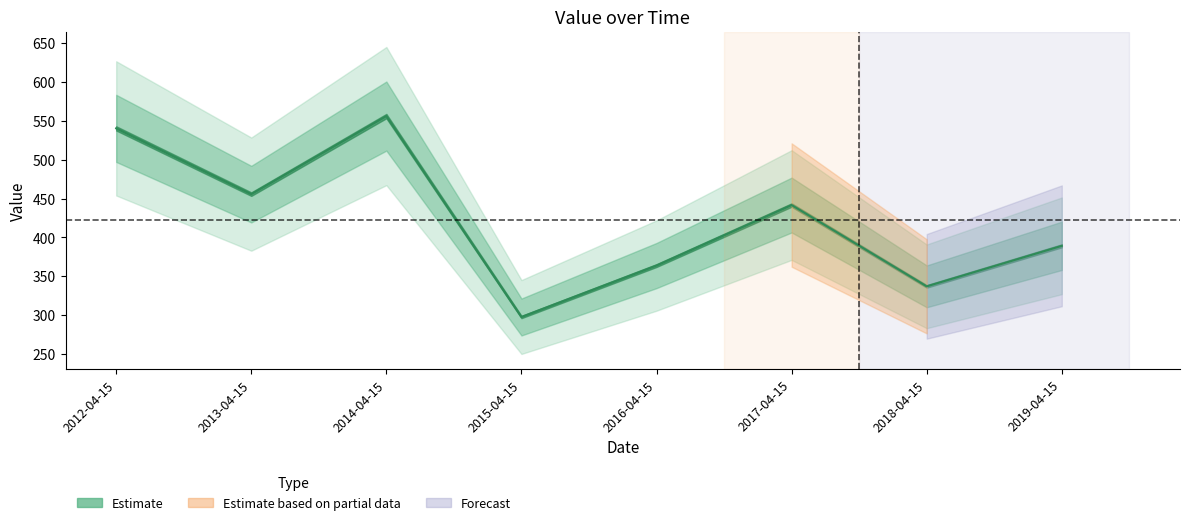

At which category does the data reach its first local valley?

2013-04-15